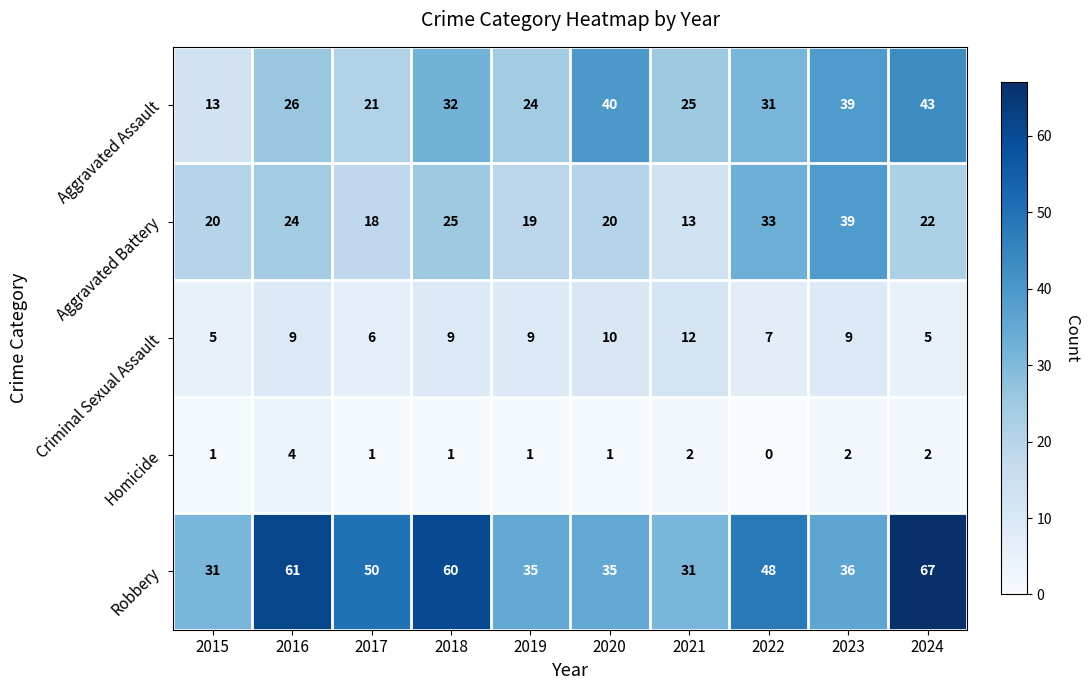

List the series in order of their peak value, lowest first.

Homicide, Criminal Sexual Assault, Aggravated Battery, Aggravated Assault, Robbery